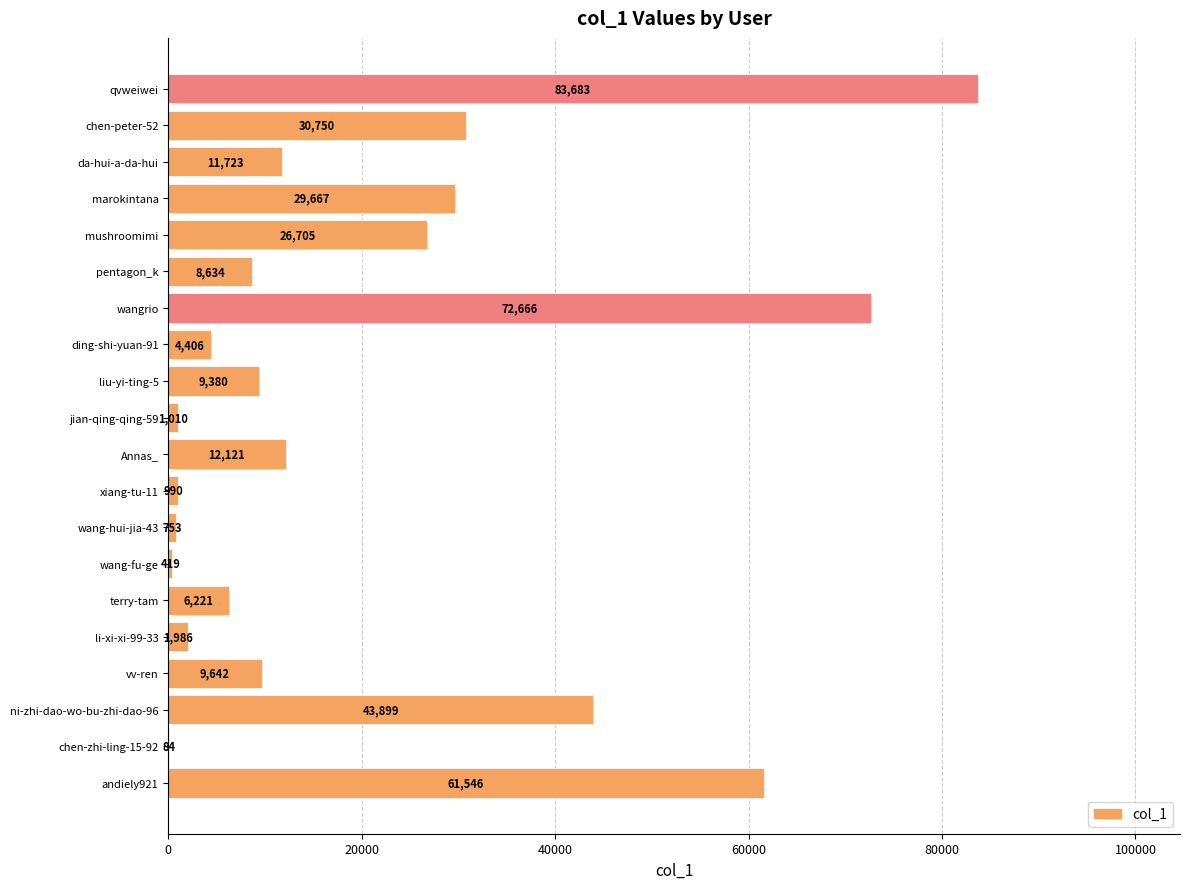

What is the greatest value displayed?

83683